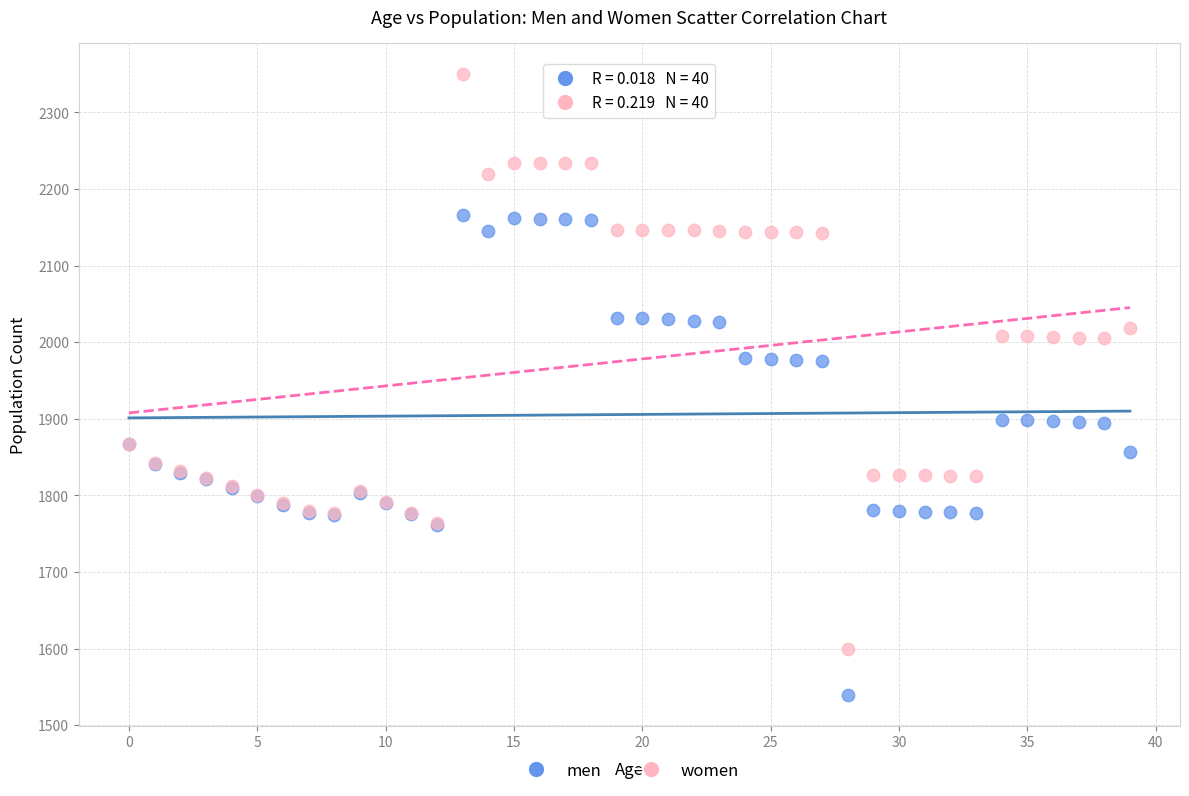

Which series reaches the maximum Y coordinate?

women